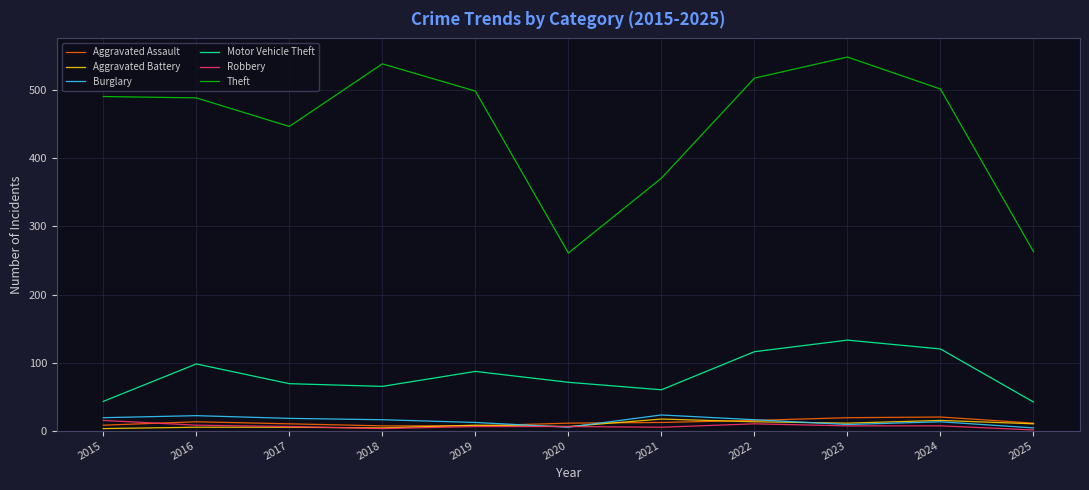

Does the chart have visible grid lines?

Yes